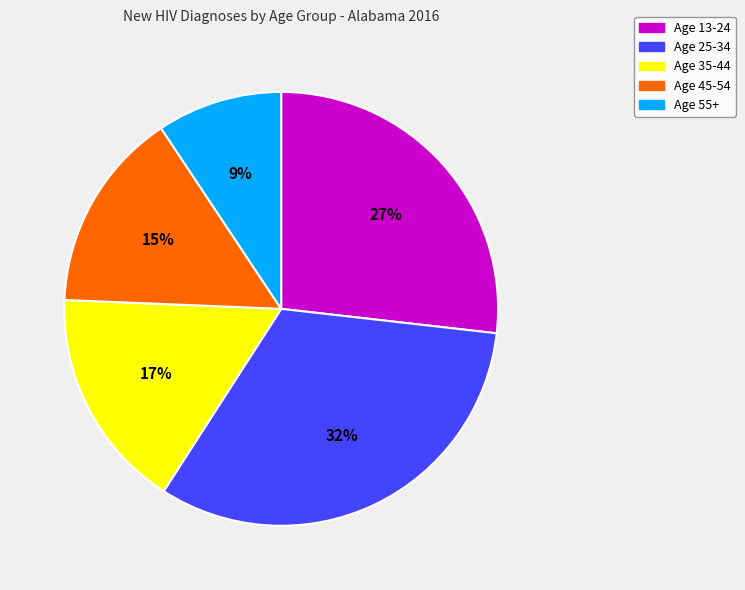

Count the number of slices in the pie.

5